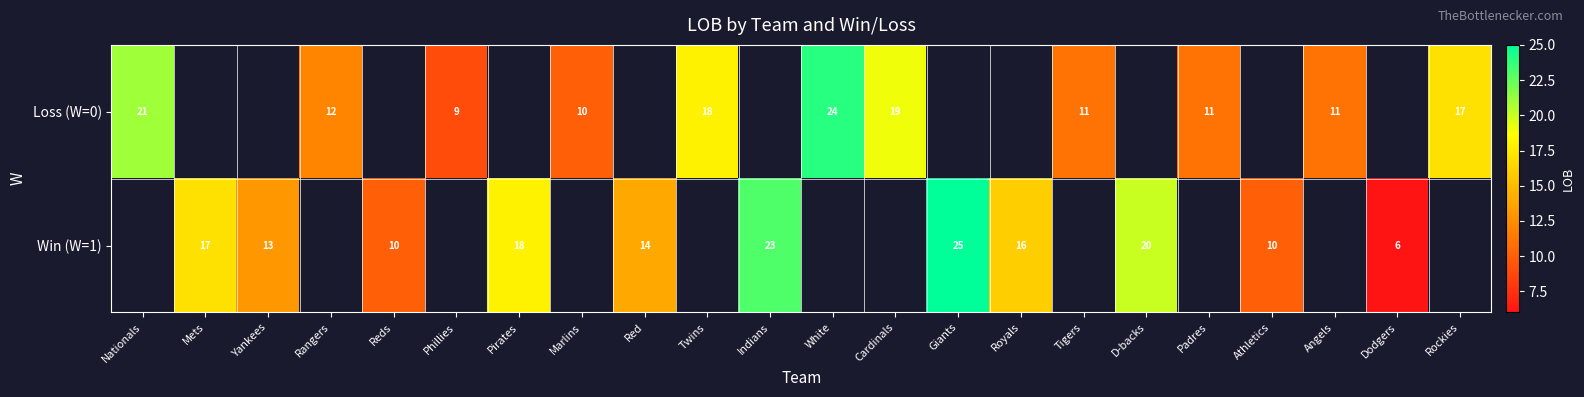

What is the smallest value displayed?

6.0